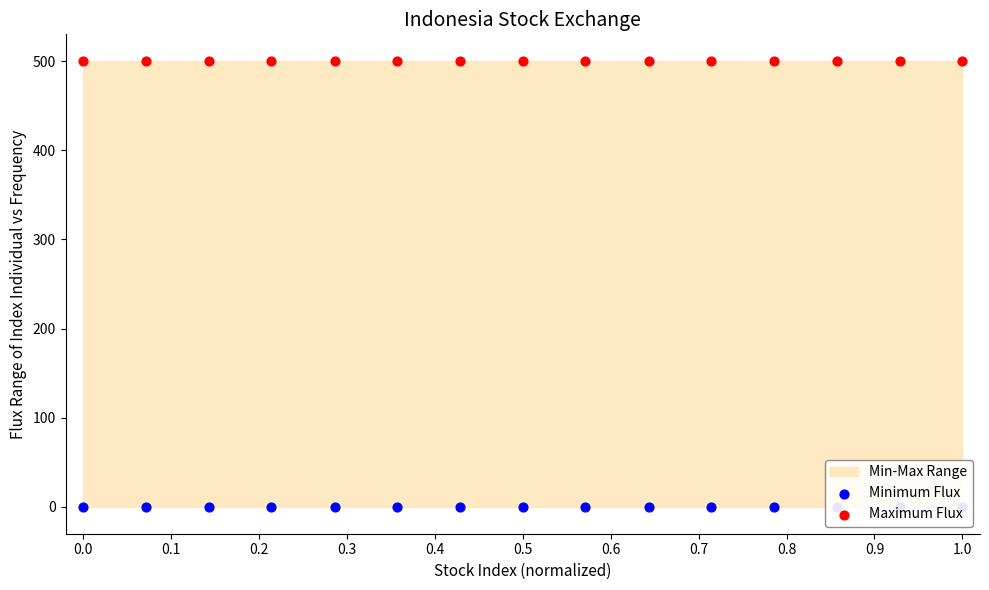

Which series has the largest total across all categories?

Maximum Flux